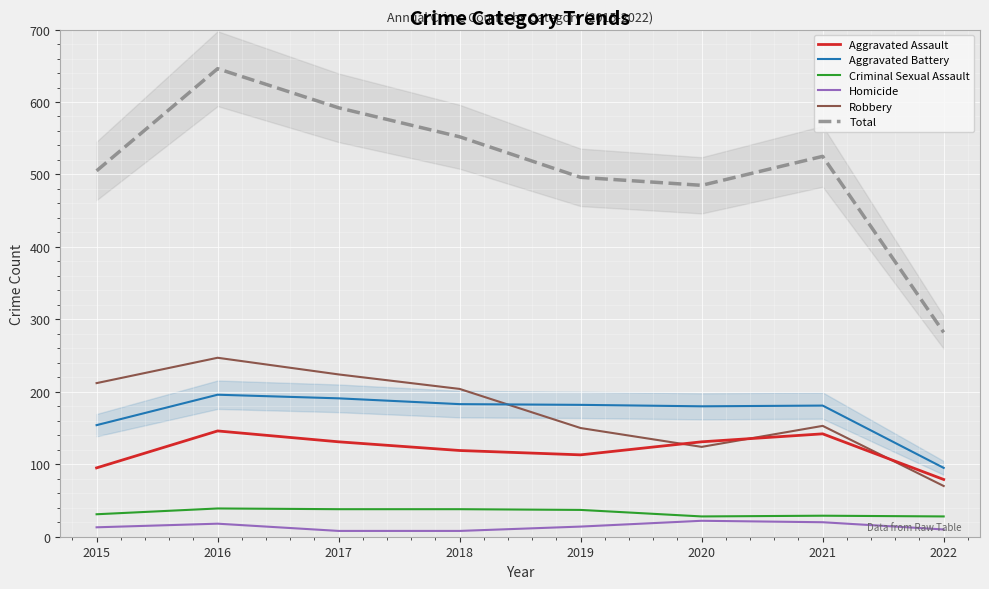

Which category has the lowest value in the Robbery series?

2022